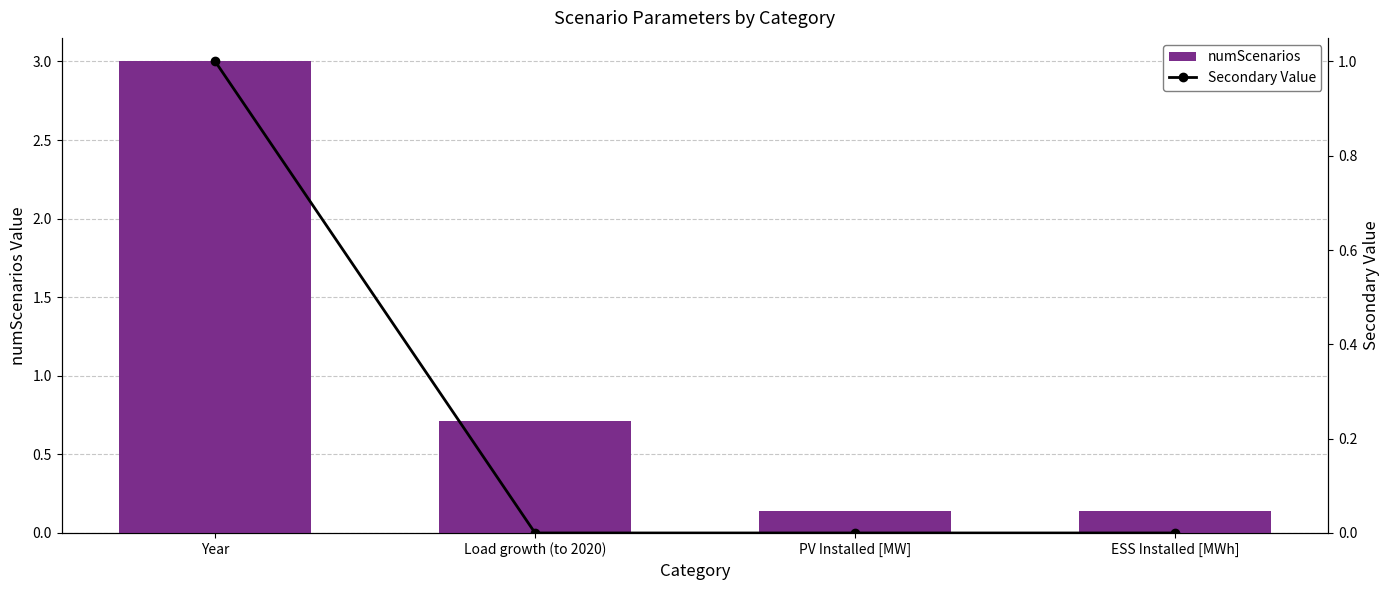

The numScenarios series shows 0.2 at PV Installed [MW]. True or false?

False